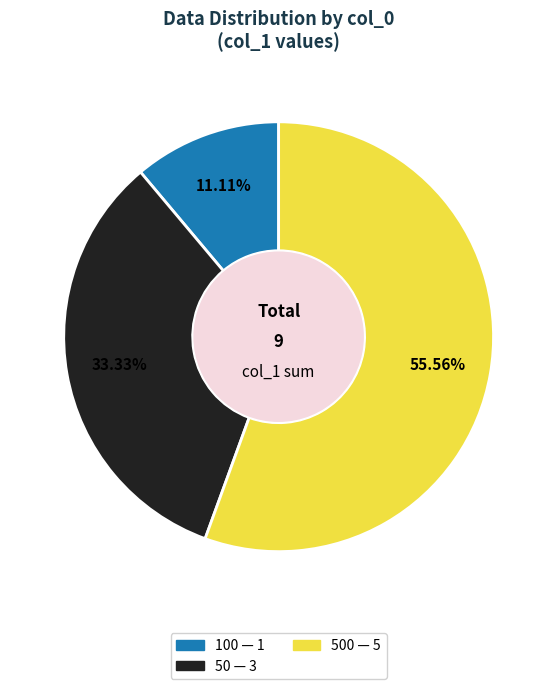

Does any single category account for the majority?

Yes